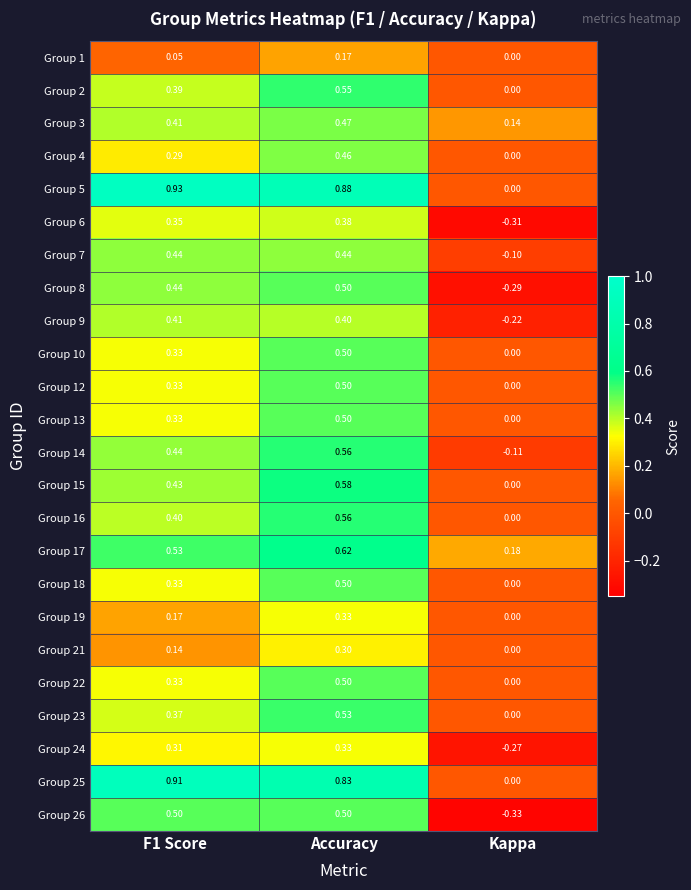

Which category has the lowest value in the Group 4 series?

Kappa